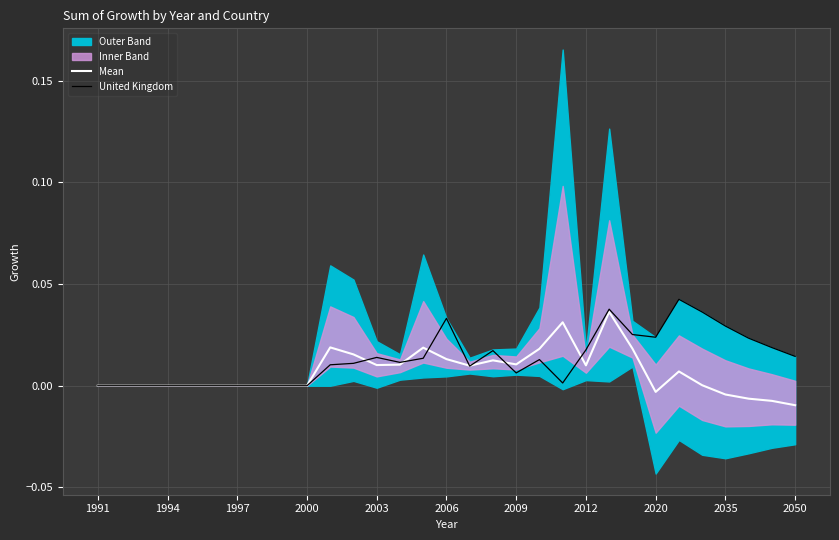

At which category does United Kingdom reach its first local valley?

13